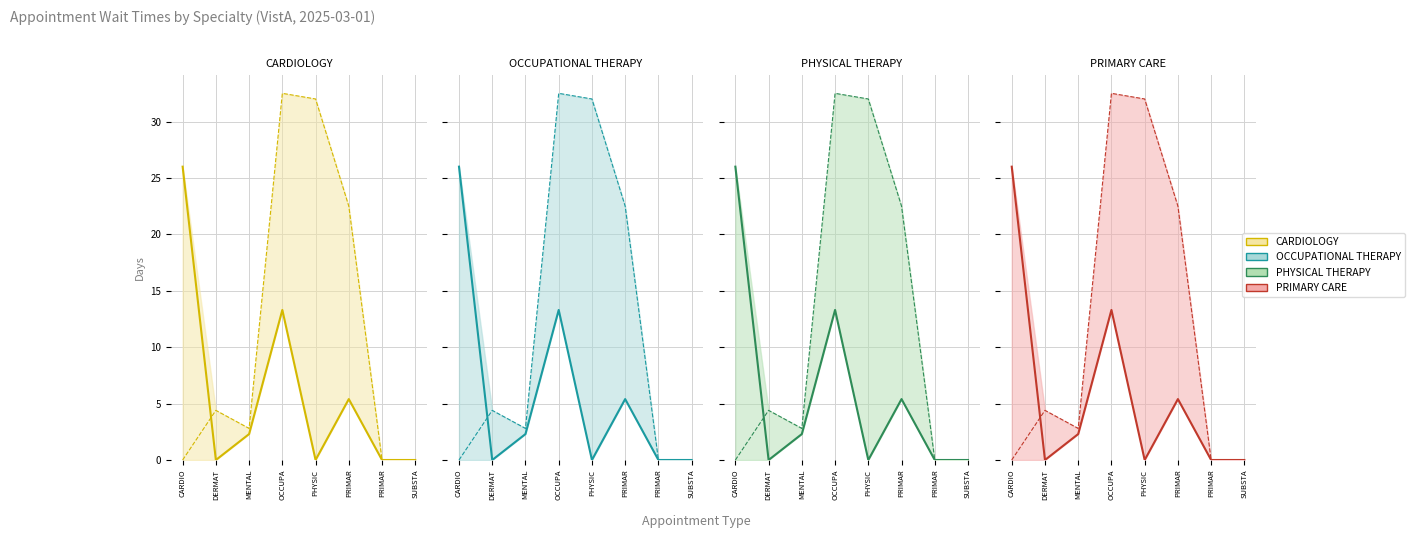

Where do EstablishedPatients and NewPatients first cross each other?

CARDIO and DERMAT